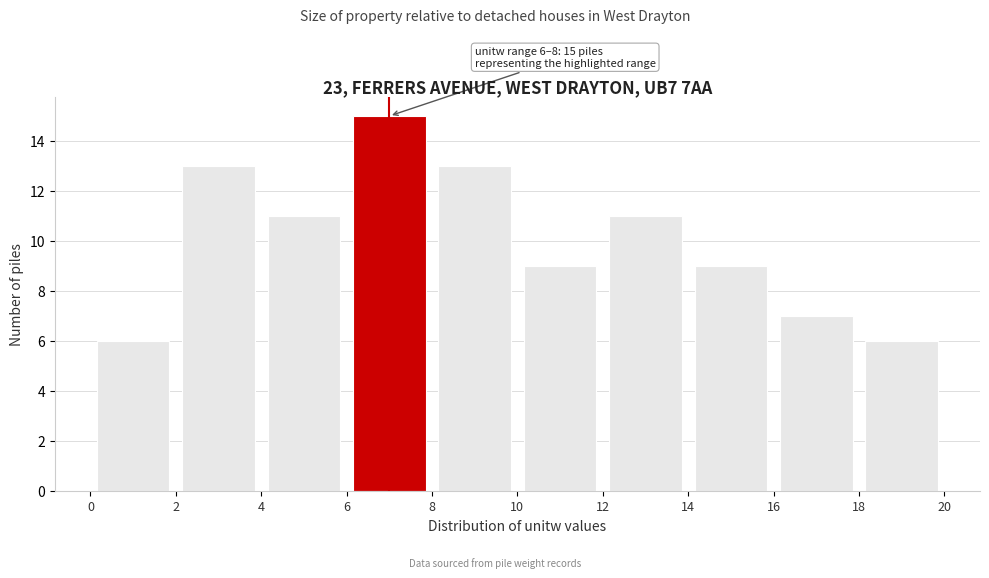

Over which range of the x-axis is the bar tallest?

6 to 8